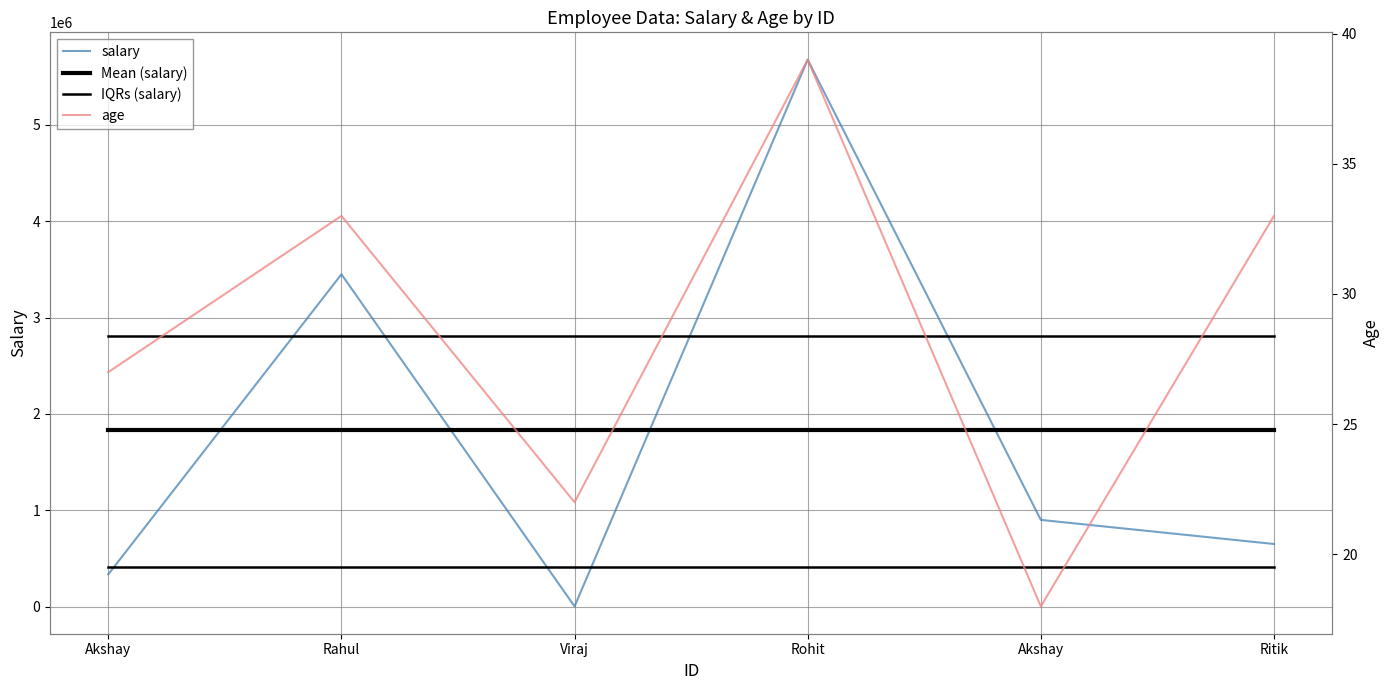

Reading left to right, extract all data points from this chart.

salary: Akshay=335000.0	Rahul=3450000.0	Viraj=2200.0	Rohit=5678000.0	Akshay=900000.0	Ritik=650000.0
Mean (salary): Akshay=1835866.7	Rahul=1835866.7	Viraj=1835866.7	Rohit=1835866.7	Akshay=1835866.7	Ritik=1835866.7
IQRs (salary): Akshay=413750.0	Rahul=413750.0	Viraj=413750.0	Rohit=413750.0	Akshay=413750.0	Ritik=413750.0
age: Akshay=27.0	Rahul=33.0	Viraj=22.0	Rohit=39.0	Akshay=18.0	Ritik=33.0